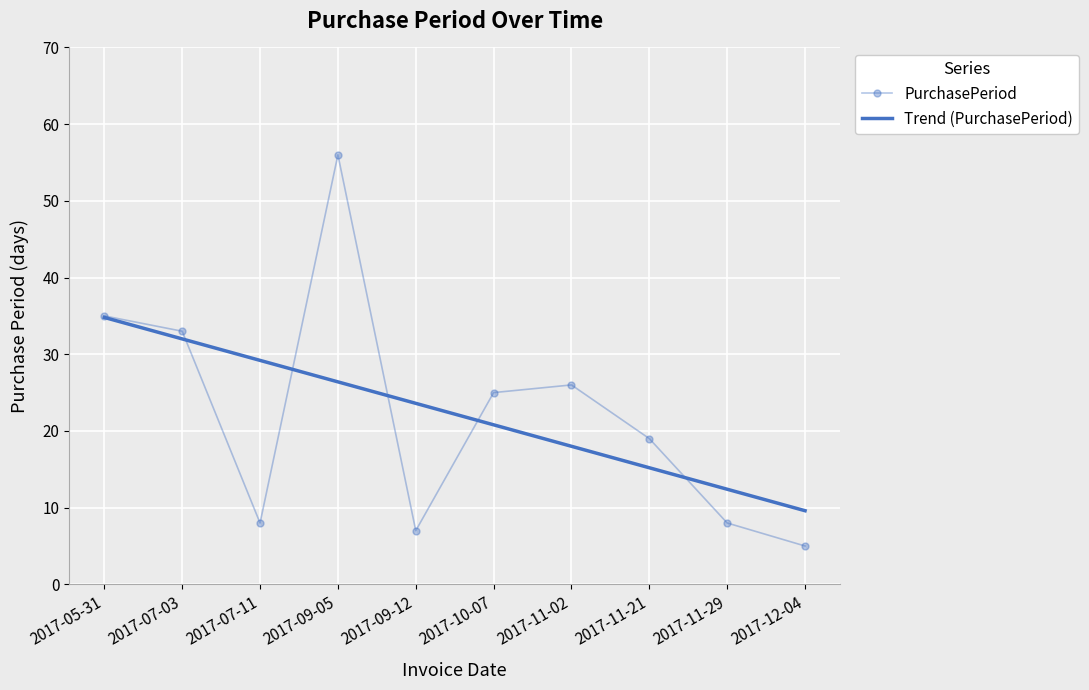

Reading left to right, what are all the values shown in this chart?

PurchasePeriod: 2017-05-31=35.0	2017-07-03=33.0	2017-07-11=8.0	2017-09-05=56.0	2017-09-12=7.0	2017-10-07=25.0	2017-11-02=26.0	2017-11-21=19.0	2017-11-29=8.0	2017-12-04=5.0
Trend (PurchasePeriod): 2017-05-31=34.8	2017-07-03=32.0	2017-07-11=29.2	2017-09-05=26.4	2017-09-12=23.6	2017-10-07=20.8	2017-11-02=18.0	2017-11-21=15.2	2017-11-29=12.4	2017-12-04=9.6